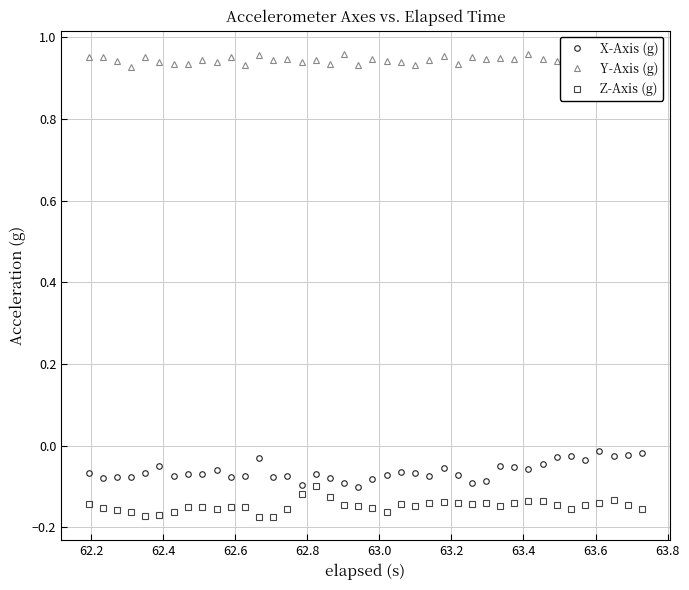

How many lines are shown in the chart?

3